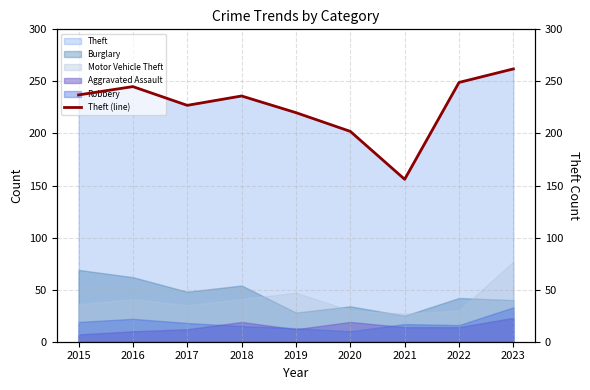

List the labels in order of value, smallest first.

2021, 2020, 2019, 2017, 2018, 2015, 2016, 2022, 2023